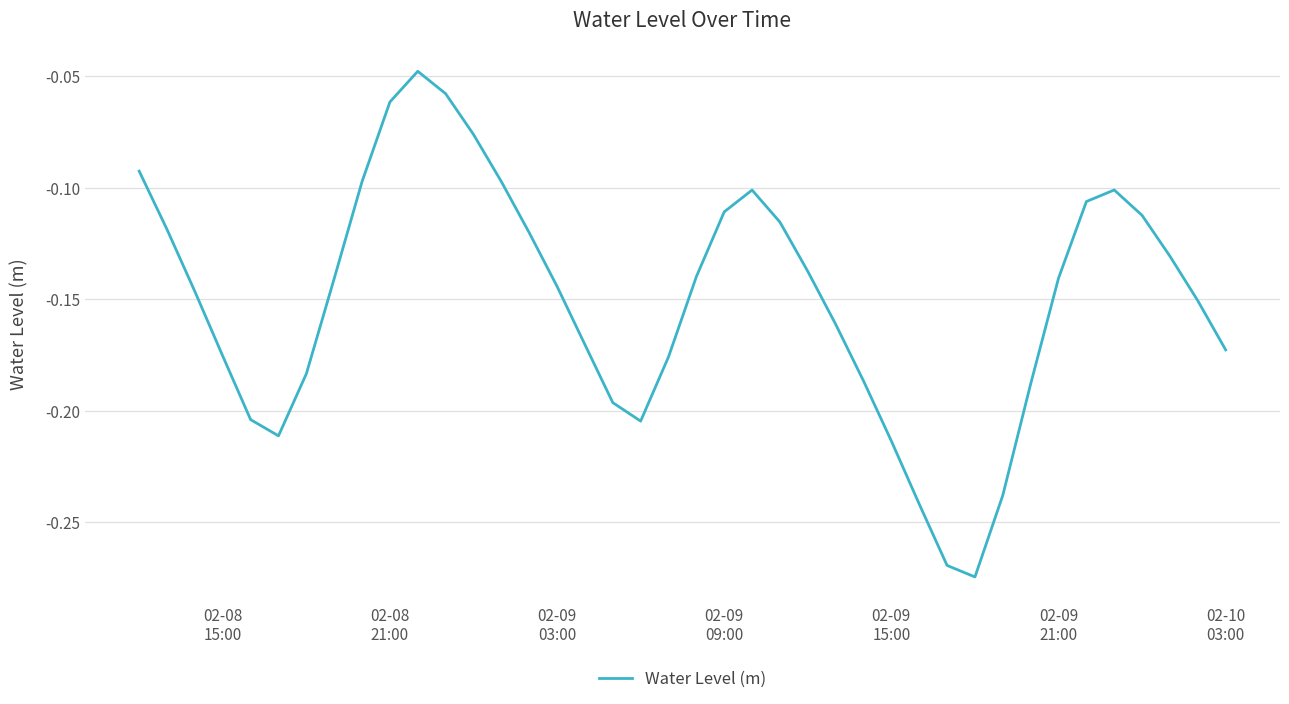

True or false: there are more than 1 points higher than both neighbors.

True